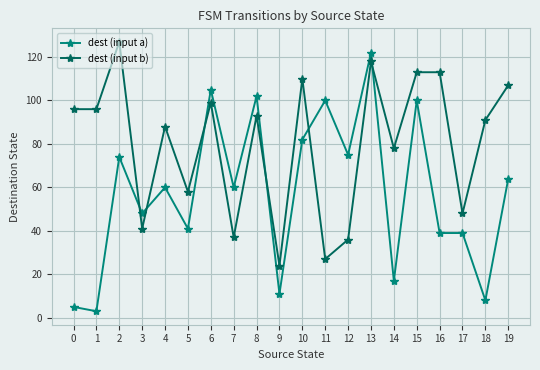

At 0, list the series in order from smallest to largest.

dest (input a), dest (input b)